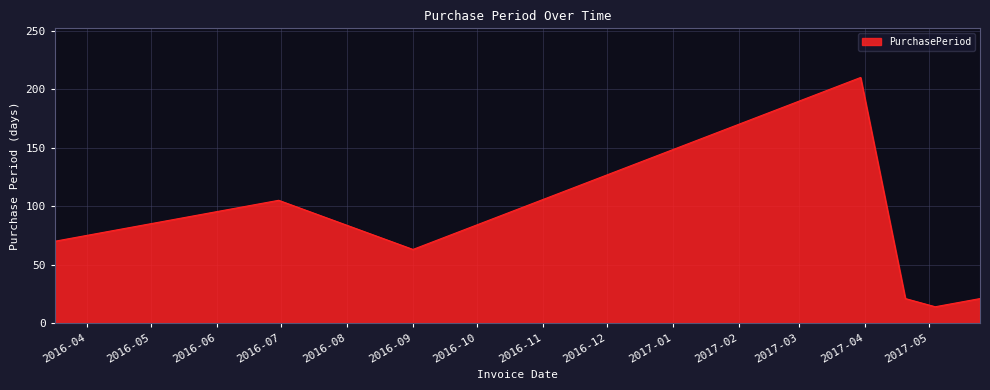

How many interior local valleys (lower than both neighbors) does the data have?

2